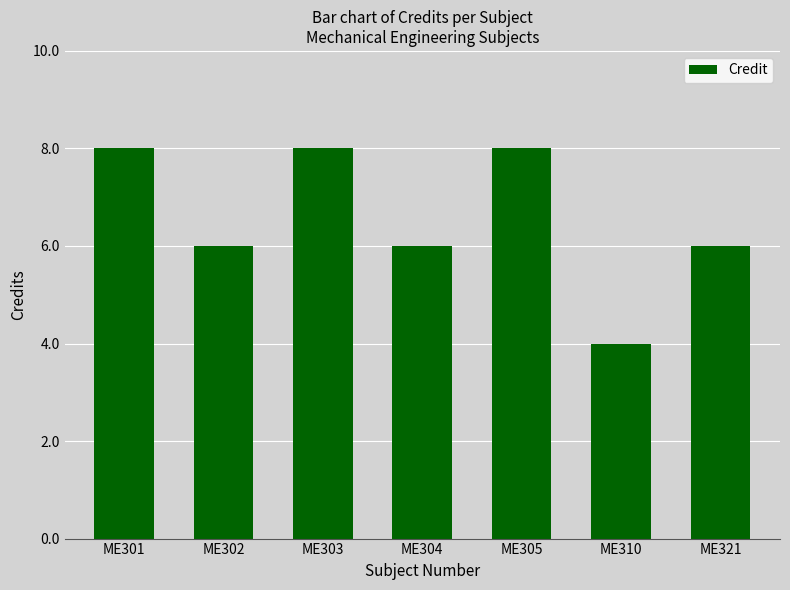

How many values are between 6 and 8?

6